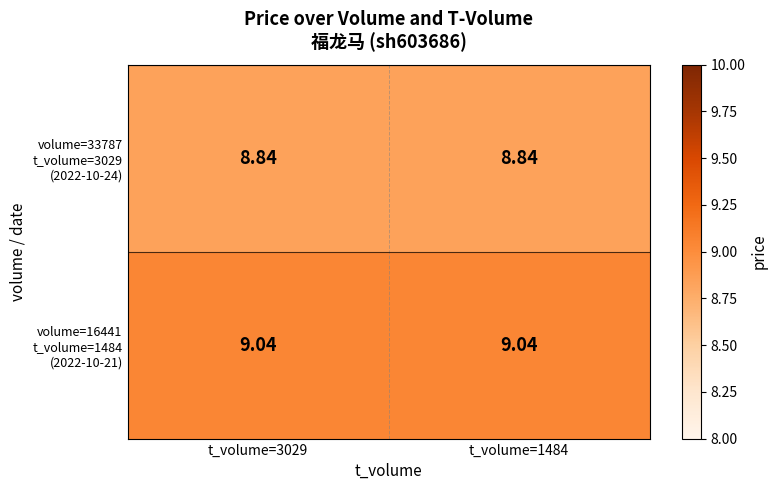

How many categories are shown in the chart?

2